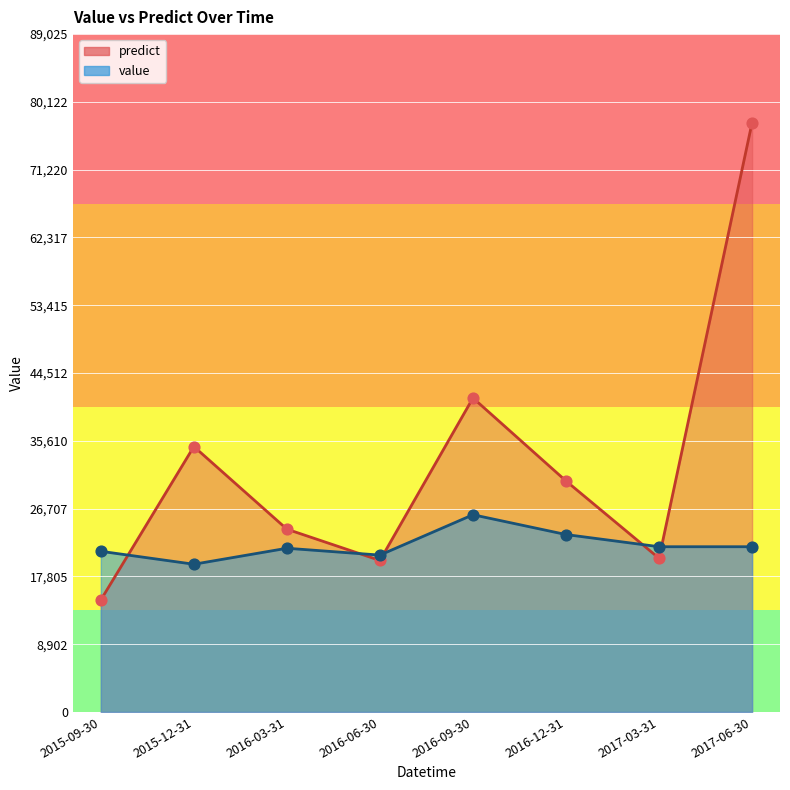

Which series has the largest Y range (max minus min)?

predict